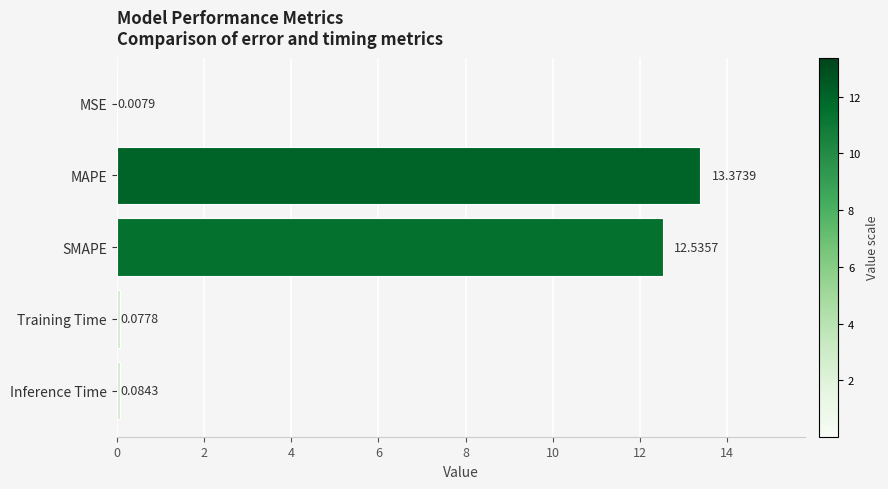

What is the sum of all values?

26.1